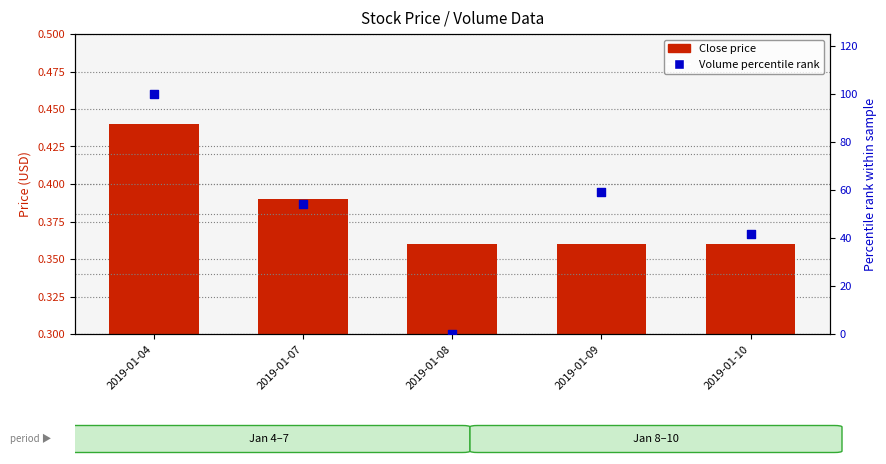

Which series contains the lowest Y value?

Volume percentile rank